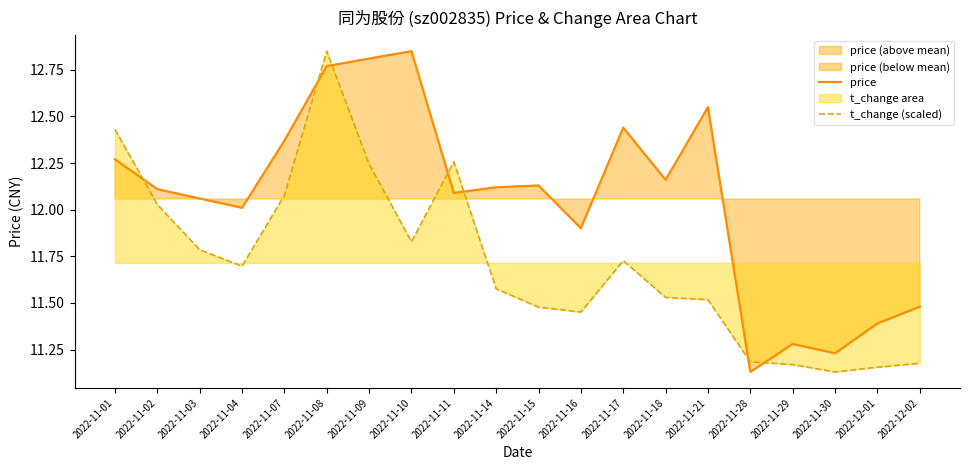

After their last crossing, which series has the higher values: price or t_change (scaled)?

price